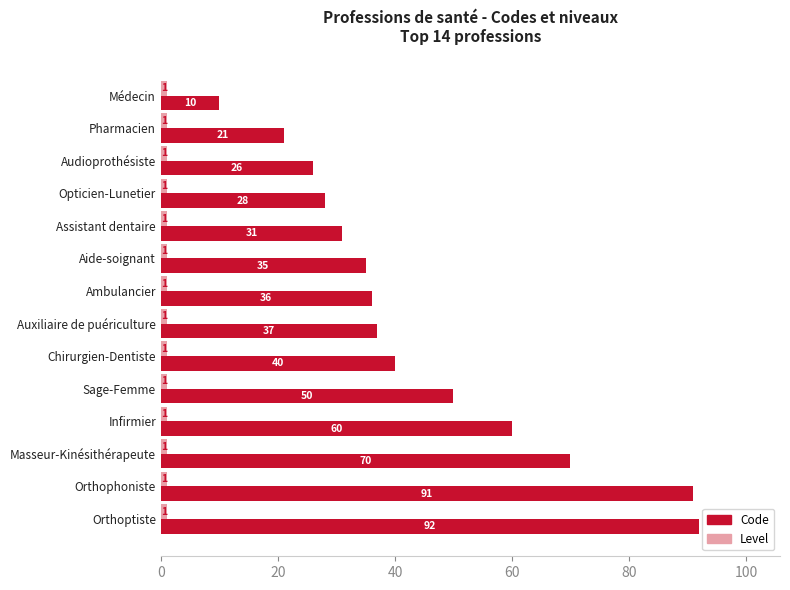

Rank the categories by Code value from highest to lowest.

Orthoptiste, Orthophoniste, Masseur-Kinésithérapeute, Infirmier, Sage-Femme, Chirurgien-Dentiste, Auxiliaire de puériculture, Ambulancier, Aide-soignant, Assistant dentaire, Opticien-Lunetier, Audioprothésiste, Pharmacien, Médecin